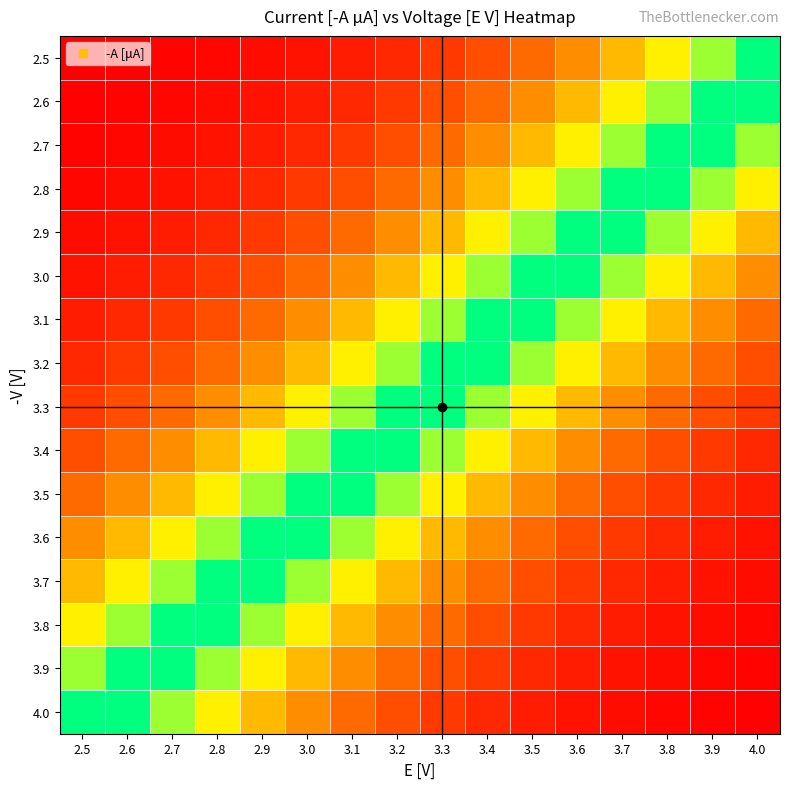

Reading right to left, transcribe all the data shown in this chart.

2.5: 4.0=105.7	3.9=84.3	3.8=66.4	3.7=51.7	3.6=39.7	3.5=30.0	3.4=22.3	3.3=16.5	3.2=12.0	3.1=8.7	3.0=6.1	2.9=4.2	2.8=2.9	2.7=2.0	2.6=1.3	2.5=0.8
2.6: 4.0=105.7	3.9=105.7	3.8=84.3	3.7=66.4	3.6=51.7	3.5=39.7	3.4=30.0	3.3=22.3	3.2=16.5	3.1=12.0	3.0=8.7	2.9=6.1	2.8=4.2	2.7=2.9	2.6=2.0	2.5=1.3
2.7: 4.0=84.3	3.9=105.7	3.8=105.7	3.7=84.3	3.6=66.4	3.5=51.7	3.4=39.7	3.3=30.0	3.2=22.3	3.1=16.5	3.0=12.0	2.9=8.7	2.8=6.1	2.7=4.2	2.6=2.9	2.5=2.0
2.8: 4.0=66.4	3.9=84.3	3.8=105.7	3.7=105.7	3.6=84.3	3.5=66.4	3.4=51.7	3.3=39.7	3.2=30.0	3.1=22.3	3.0=16.5	2.9=12.0	2.8=8.7	2.7=6.1	2.6=4.2	2.5=2.9
2.9: 4.0=51.7	3.9=66.4	3.8=84.3	3.7=105.7	3.6=105.7	3.5=84.3	3.4=66.4	3.3=51.7	3.2=39.7	3.1=30.0	3.0=22.3	2.9=16.5	2.8=12.0	2.7=8.7	2.6=6.1	2.5=4.2
3.0: 4.0=39.7	3.9=51.7	3.8=66.4	3.7=84.3	3.6=105.7	3.5=105.7	3.4=84.3	3.3=66.4	3.2=51.7	3.1=39.7	3.0=30.0	2.9=22.3	2.8=16.5	2.7=12.0	2.6=8.7	2.5=6.1
3.1: 4.0=30.0	3.9=39.7	3.8=51.7	3.7=66.4	3.6=84.3	3.5=105.7	3.4=105.7	3.3=84.3	3.2=66.4	3.1=51.7	3.0=39.7	2.9=30.0	2.8=22.3	2.7=16.5	2.6=12.0	2.5=8.7
3.2: 4.0=22.3	3.9=30.0	3.8=39.7	3.7=51.7	3.6=66.4	3.5=84.3	3.4=105.7	3.3=105.7	3.2=84.3	3.1=66.4	3.0=51.7	2.9=39.7	2.8=30.0	2.7=22.3	2.6=16.5	2.5=12.0
3.3: 4.0=16.5	3.9=22.3	3.8=30.0	3.7=39.7	3.6=51.7	3.5=66.4	3.4=84.3	3.3=105.7	3.2=105.7	3.1=84.3	3.0=66.4	2.9=51.7	2.8=39.7	2.7=30.0	2.6=22.3	2.5=16.5
3.4: 4.0=12.0	3.9=16.5	3.8=22.3	3.7=30.0	3.6=39.7	3.5=51.7	3.4=66.4	3.3=84.3	3.2=105.7	3.1=105.7	3.0=84.3	2.9=66.4	2.8=51.7	2.7=39.7	2.6=30.0	2.5=22.3
3.5: 4.0=8.7	3.9=12.0	3.8=16.5	3.7=22.3	3.6=30.0	3.5=39.7	3.4=51.7	3.3=66.4	3.2=84.3	3.1=105.7	3.0=105.7	2.9=84.3	2.8=66.4	2.7=51.7	2.6=39.7	2.5=30.0
3.6: 4.0=6.1	3.9=8.7	3.8=12.0	3.7=16.5	3.6=22.3	3.5=30.0	3.4=39.7	3.3=51.7	3.2=66.4	3.1=84.3	3.0=105.7	2.9=105.7	2.8=84.3	2.7=66.4	2.6=51.7	2.5=39.7
3.7: 4.0=4.2	3.9=6.1	3.8=8.7	3.7=12.0	3.6=16.5	3.5=22.3	3.4=30.0	3.3=39.7	3.2=51.7	3.1=66.4	3.0=84.3	2.9=105.7	2.8=105.7	2.7=84.3	2.6=66.4	2.5=51.7
3.8: 4.0=2.9	3.9=4.2	3.8=6.1	3.7=8.7	3.6=12.0	3.5=16.5	3.4=22.3	3.3=30.0	3.2=39.7	3.1=51.7	3.0=66.4	2.9=84.3	2.8=105.7	2.7=105.7	2.6=84.3	2.5=66.4
3.9: 4.0=2.0	3.9=2.9	3.8=4.2	3.7=6.1	3.6=8.7	3.5=12.0	3.4=16.5	3.3=22.3	3.2=30.0	3.1=39.7	3.0=51.7	2.9=66.4	2.8=84.3	2.7=105.7	2.6=105.7	2.5=84.3
4.0: 4.0=1.3	3.9=2.0	3.8=2.9	3.7=4.2	3.6=6.1	3.5=8.7	3.4=12.0	3.3=16.5	3.2=22.3	3.1=30.0	3.0=39.7	2.9=51.7	2.8=66.4	2.7=84.3	2.6=105.7	2.5=105.7